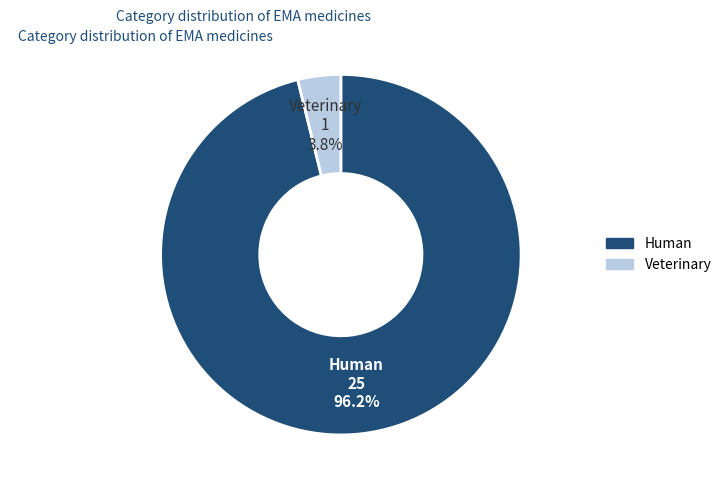

How many segments does this pie chart have?

2